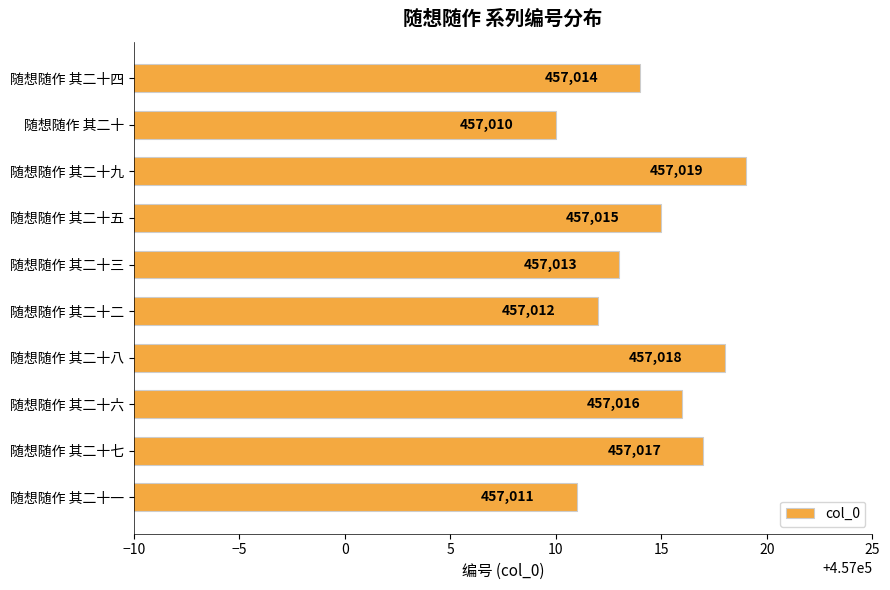

Approximately how many times larger is the value at 随想随作 其二十九 compared to 随想随作 其二十一?

1.0